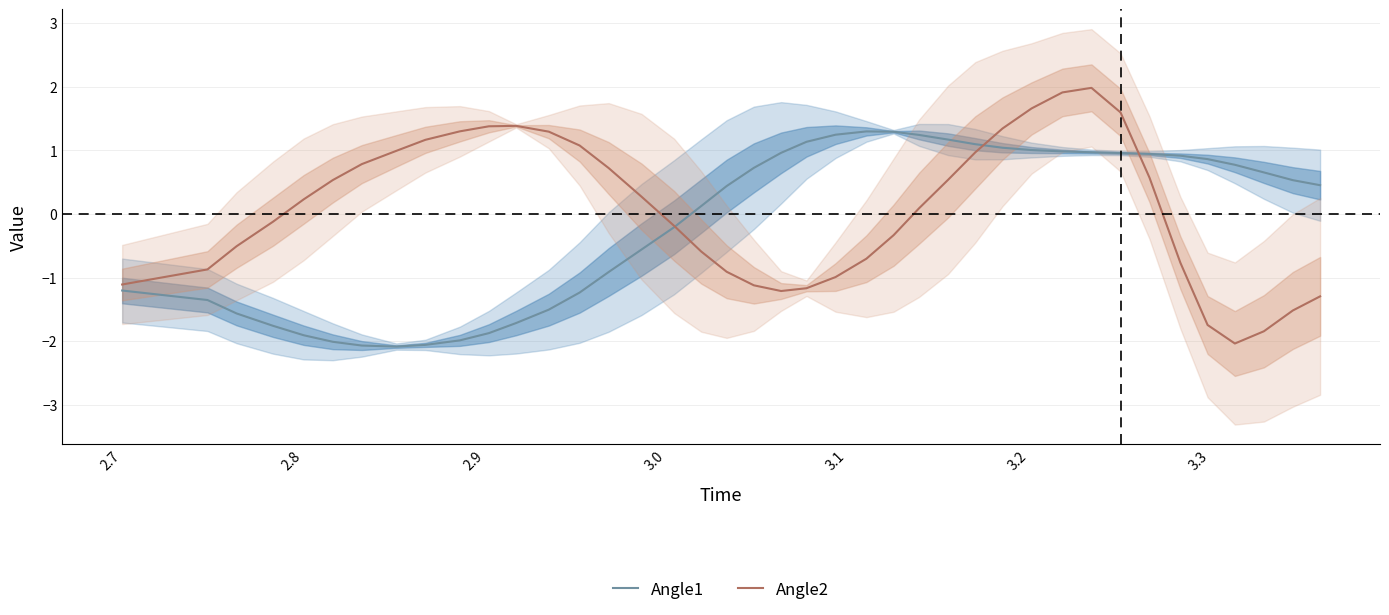

How many times do Angle2 and Angle1 cross each other?

3